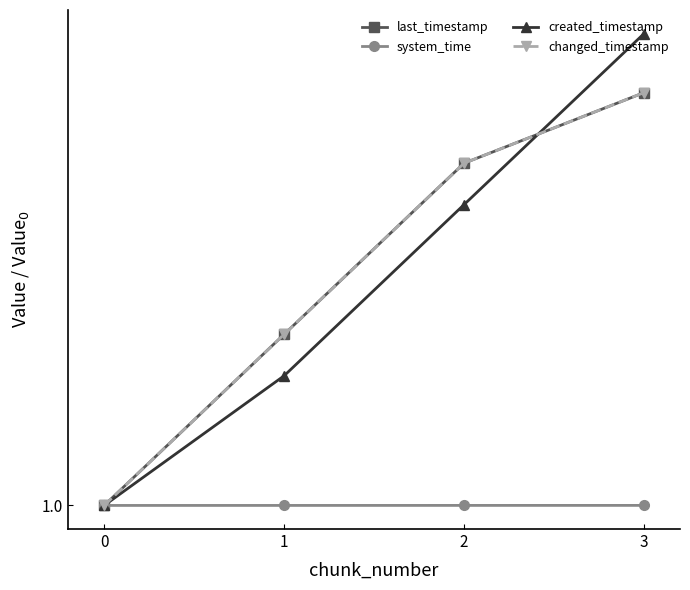

Rank the categories by created_timestamp value from lowest to highest.

0, 1, 2, 3